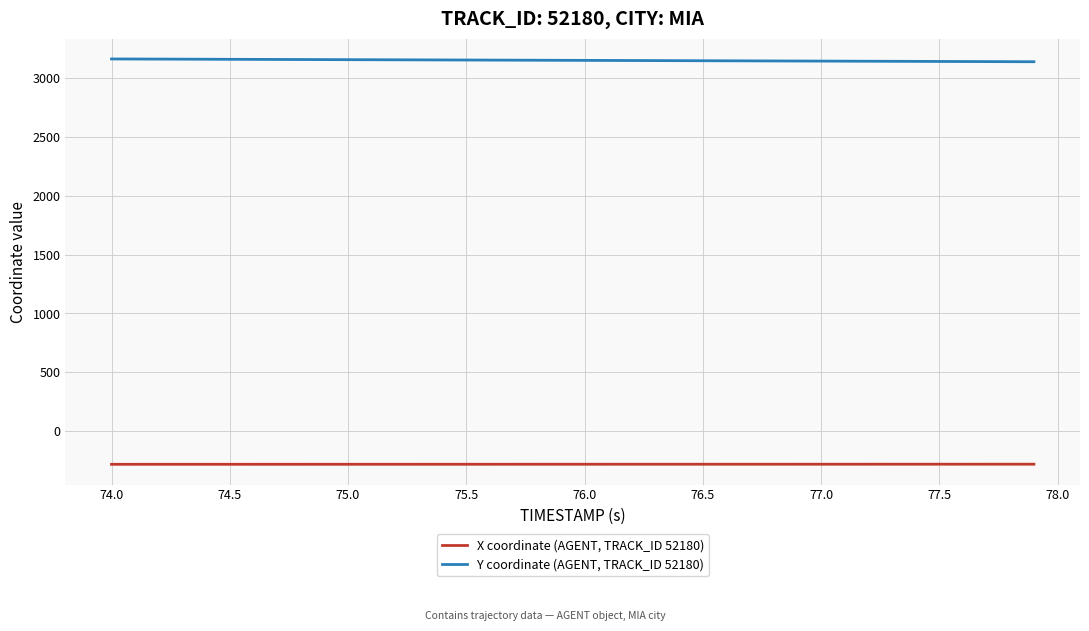

Rank the series by their average value, from lowest to highest.

X coordinate (AGENT, TRACK_ID 52180), Y coordinate (AGENT, TRACK_ID 52180)